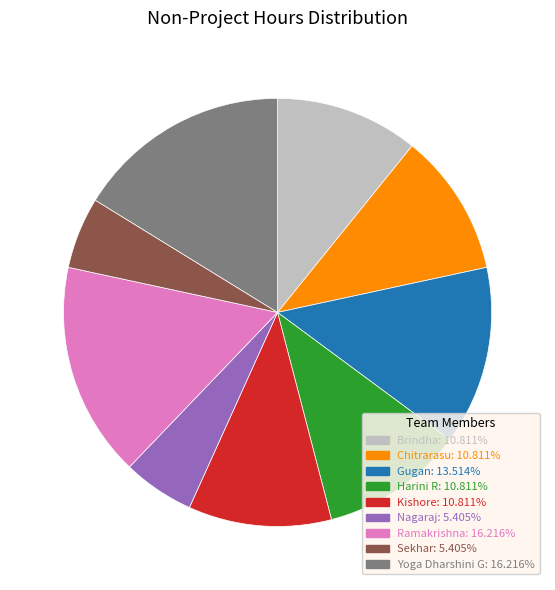

Approximately how many times larger is the value at Brindha compared to Sekhar?

2.0